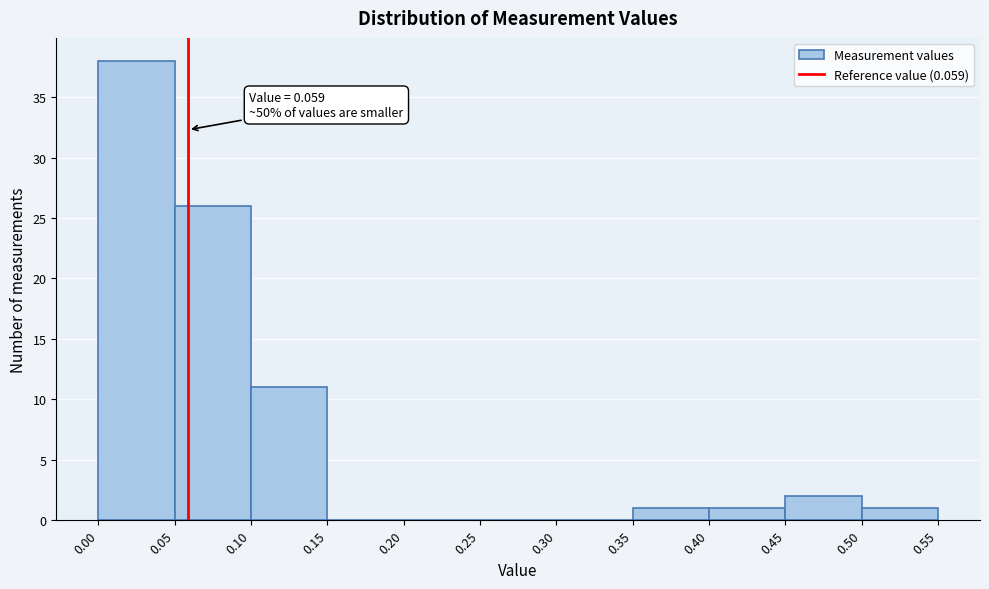

Over which range of the x-axis is the bar tallest?

0.00 to 0.05